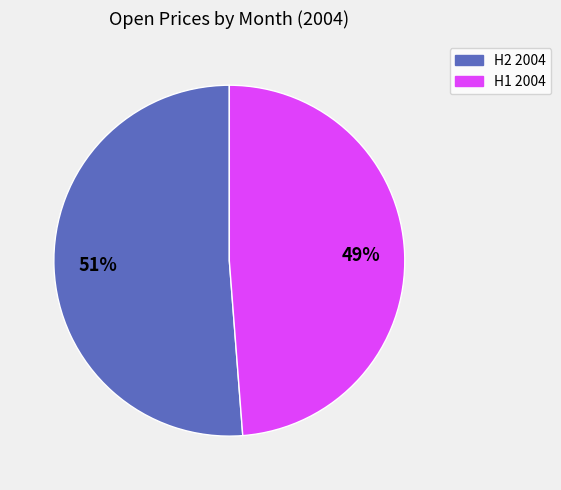

To the nearest percent, what is the difference between the largest and smallest slice percentages?

2%